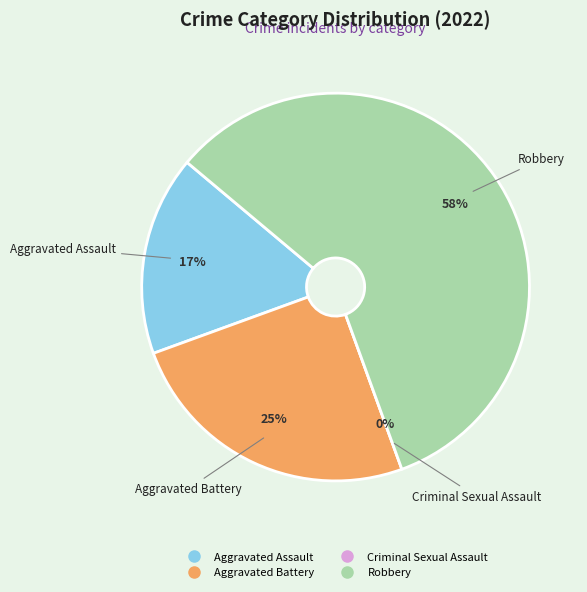

Which slice represents more than half of the pie?

Robbery